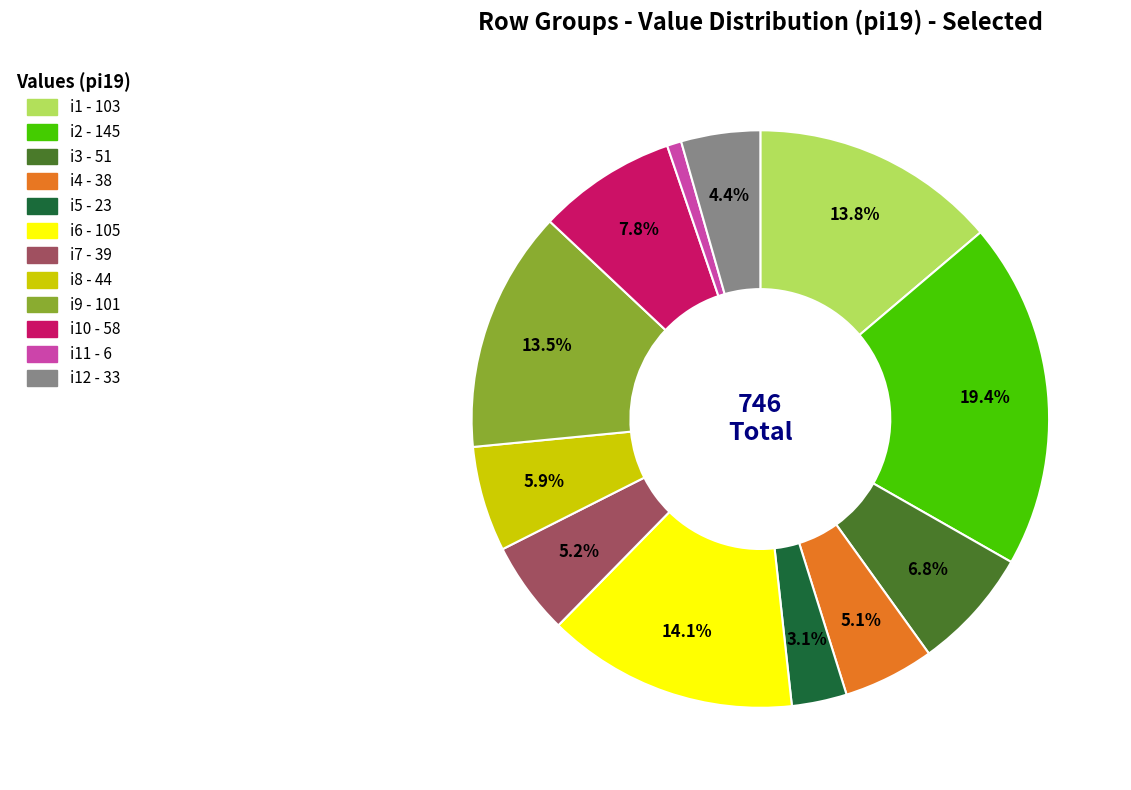

Is there any slice that represents more than half of the pie?

No